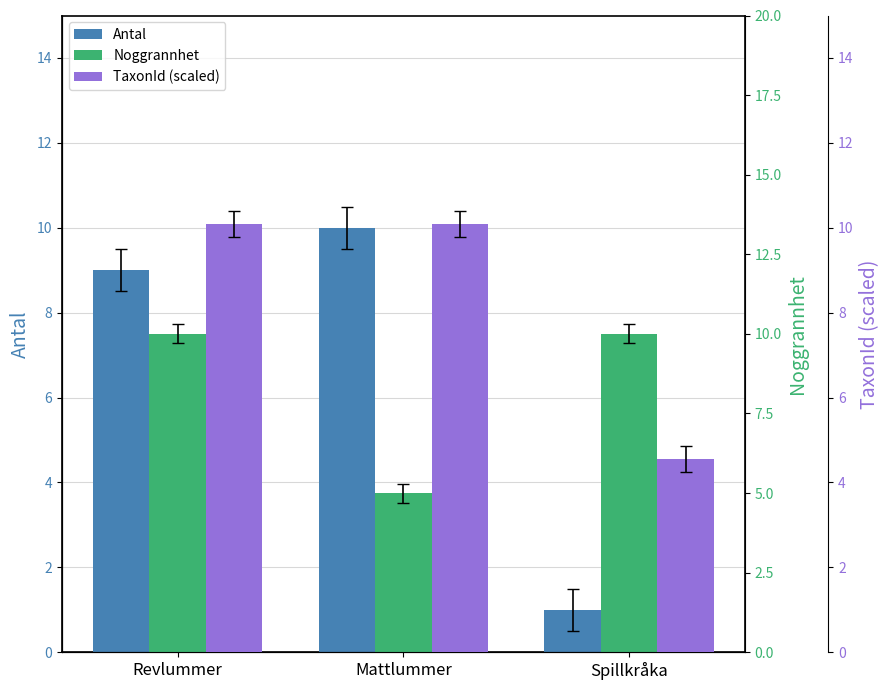

How many bars are there in each group?

3